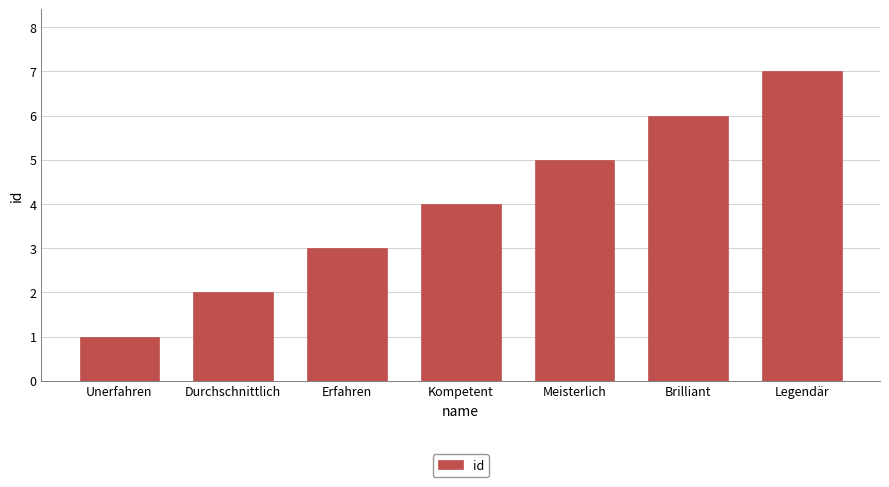

The chart shows a value of 5 at Meisterlich. True or false?

True